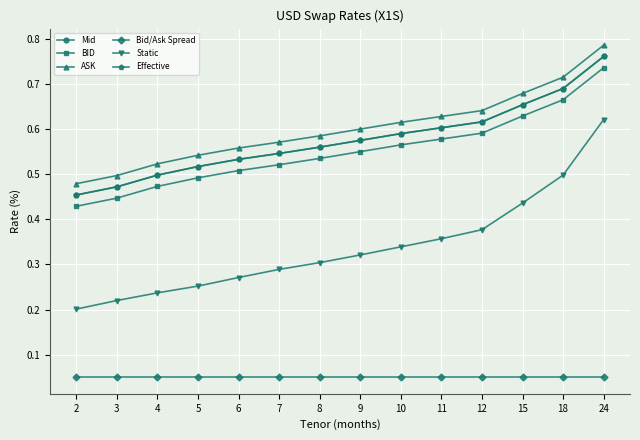

Is it true that Static equals 0.1 at 3?

False